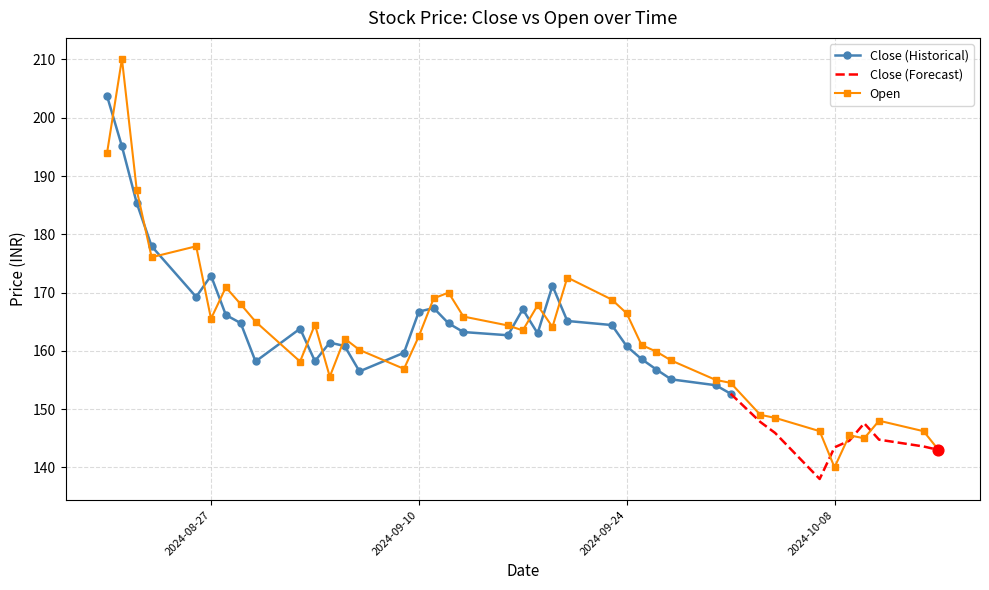

What is the ratio of the value at 2024-09-20 to the value at 2024-09-18?

1.0